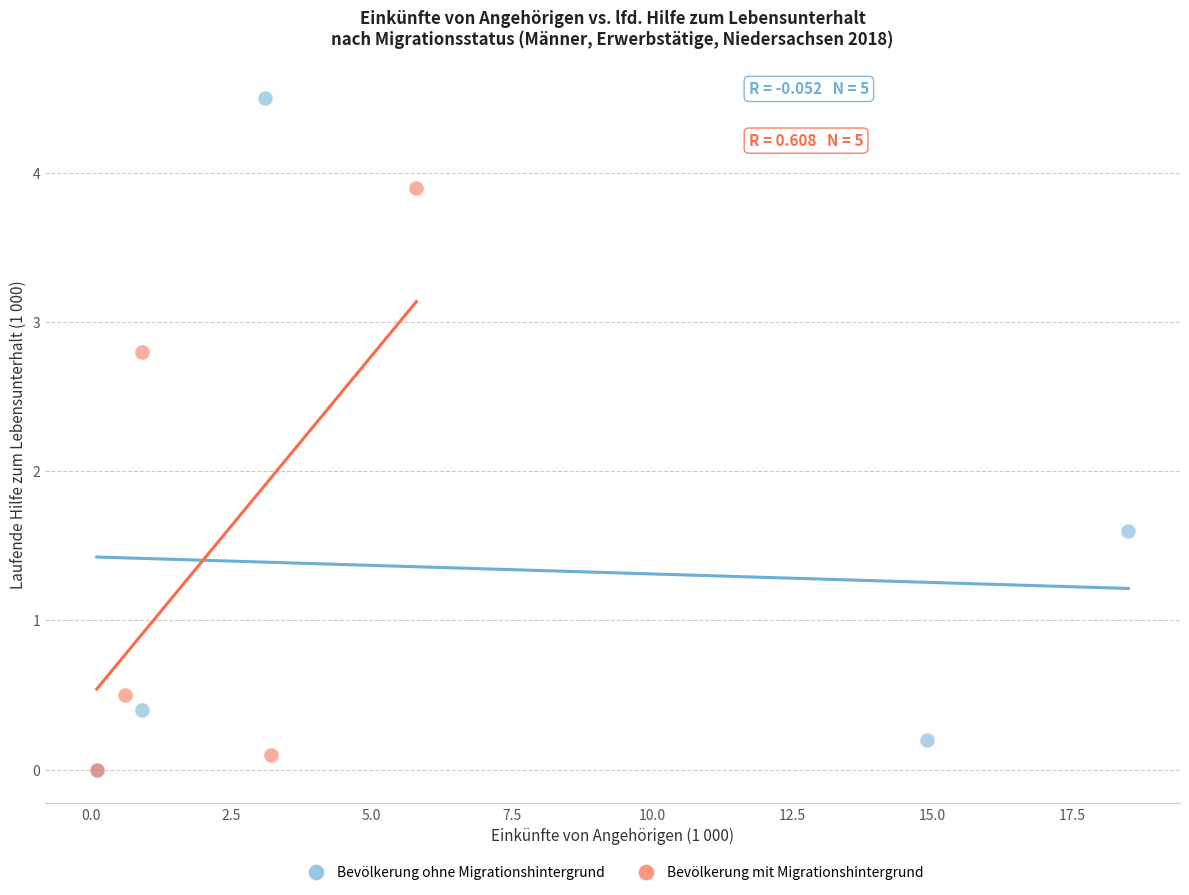

Which series has the widest spread of Y values?

Bevölkerung ohne Migrationshintergrund